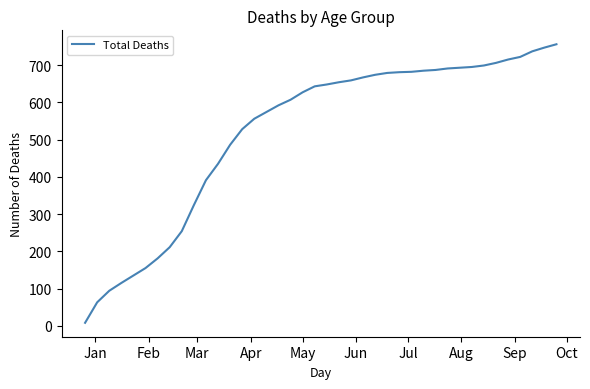

What is the difference between the maximum and minimum values?

748